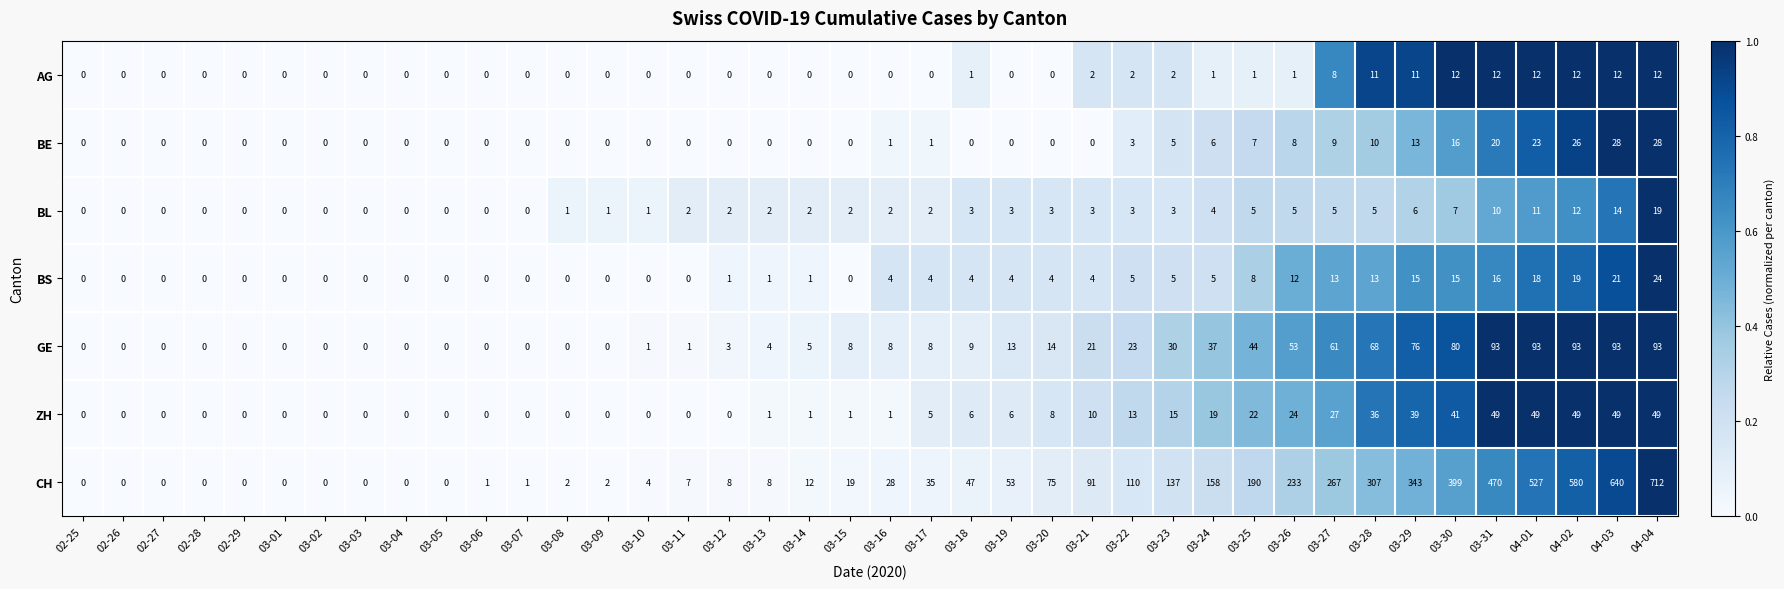

Which category has the highest value across all series?

04-04